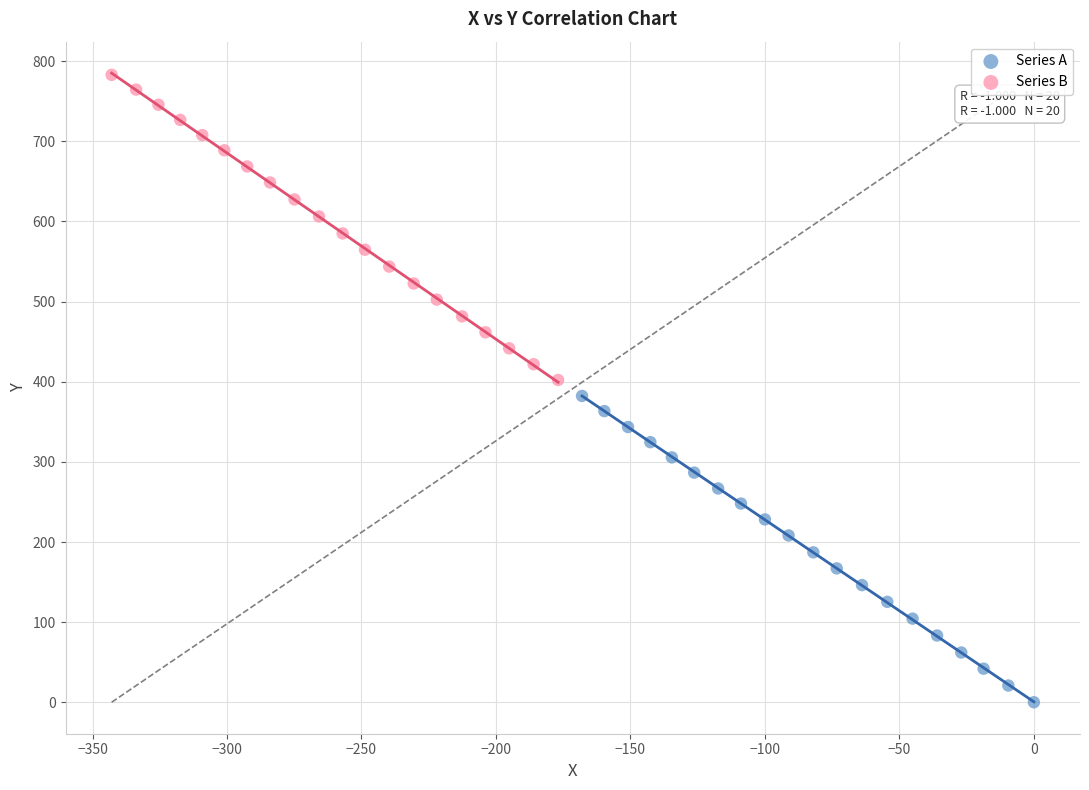

Which series contains the lowest Y value?

Series A